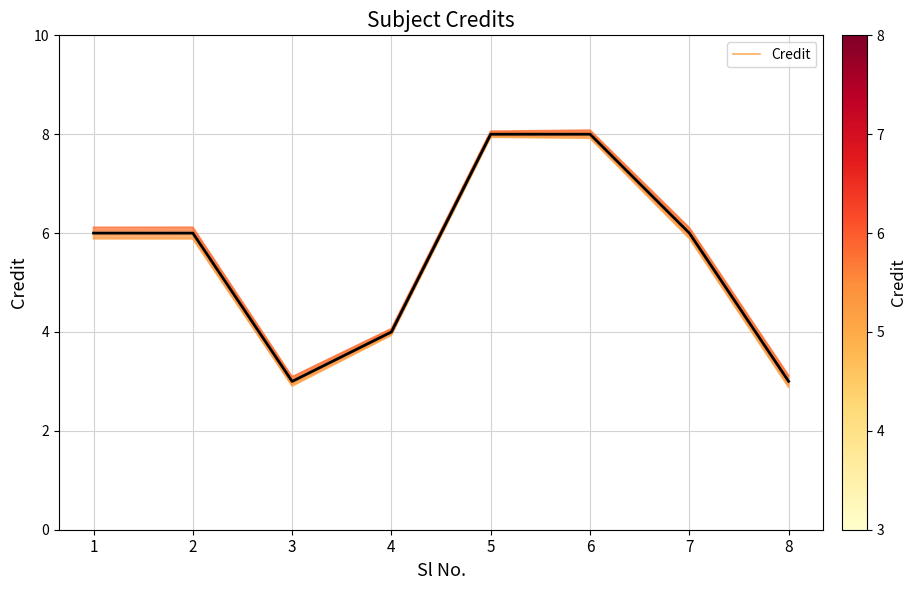

Reading left to right, transcribe all the data shown in this chart.

Credit (offset 1): 5.9	5.9	2.9	3.9	7.9	7.9	5.9	2.9
Credit: 6.0	6.0	3.0	4.0	8.0	8.0	6.0	3.0